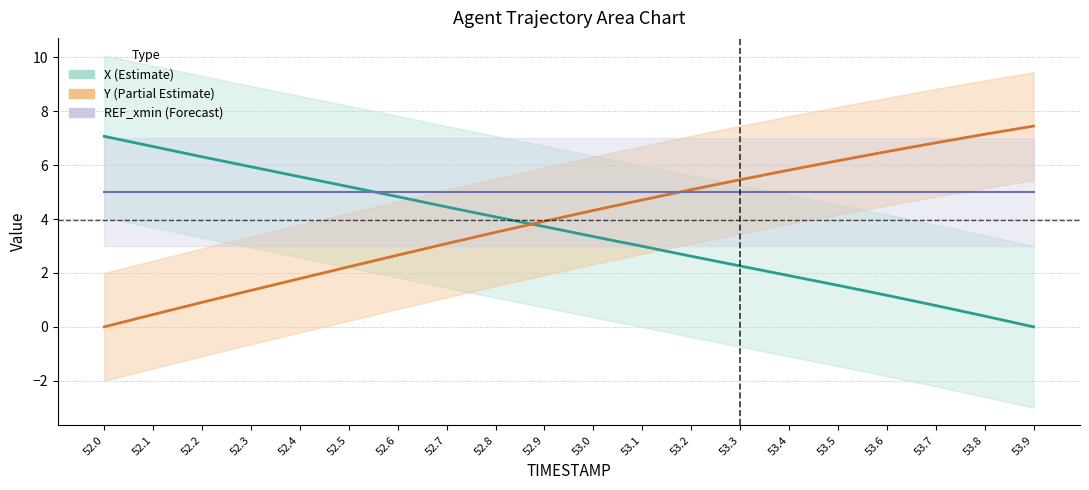

Reading left to right, list all the values displayed in this chart.

X: 7.1	6.7	6.3	5.9	5.6	5.2	4.8	4.5	4.1	3.7	3.4	3.0	2.6	2.3	1.9	1.5	1.2	0.8	0.4	0.0
Y: 0.0	0.5	0.9	1.4	1.8	2.2	2.7	3.1	3.5	3.9	4.3	4.7	5.1	5.5	5.8	6.2	6.5	6.8	7.1	7.5
REF_xmin: 5.0	5.0	5.0	5.0	5.0	5.0	5.0	5.0	5.0	5.0	5.0	5.0	5.0	5.0	5.0	5.0	5.0	5.0	5.0	5.0